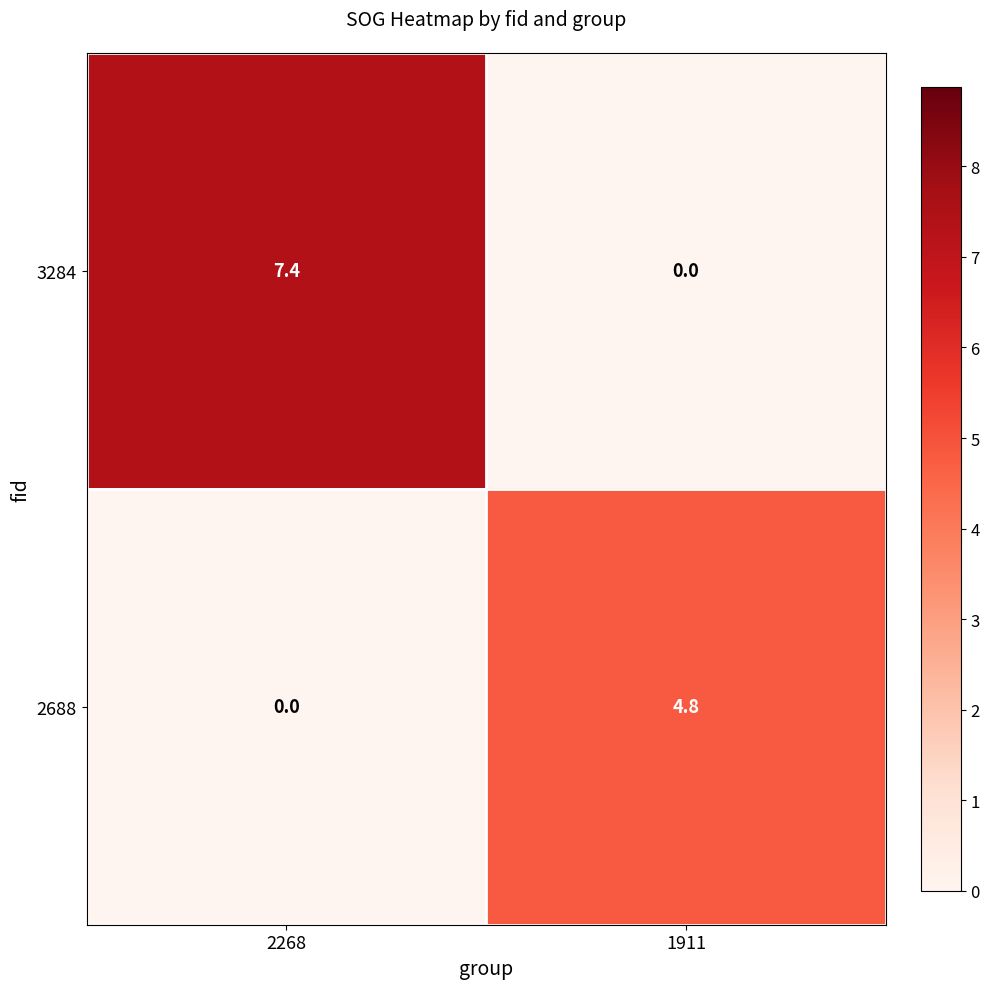

Reading left to right, extract all data points from this chart.

3284: 2268=7.4	1911=0.0
2688: 2268=0.0	1911=4.8